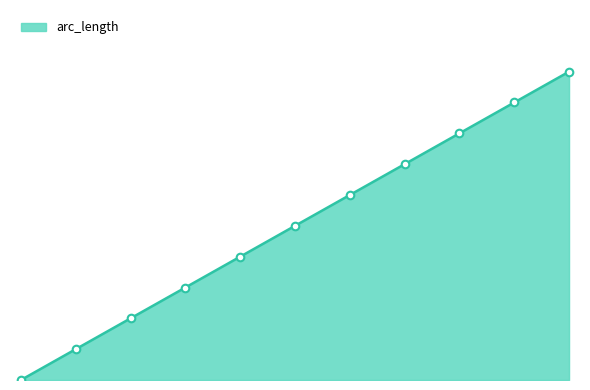

Is this an area chart (filled region under the line)?

Yes